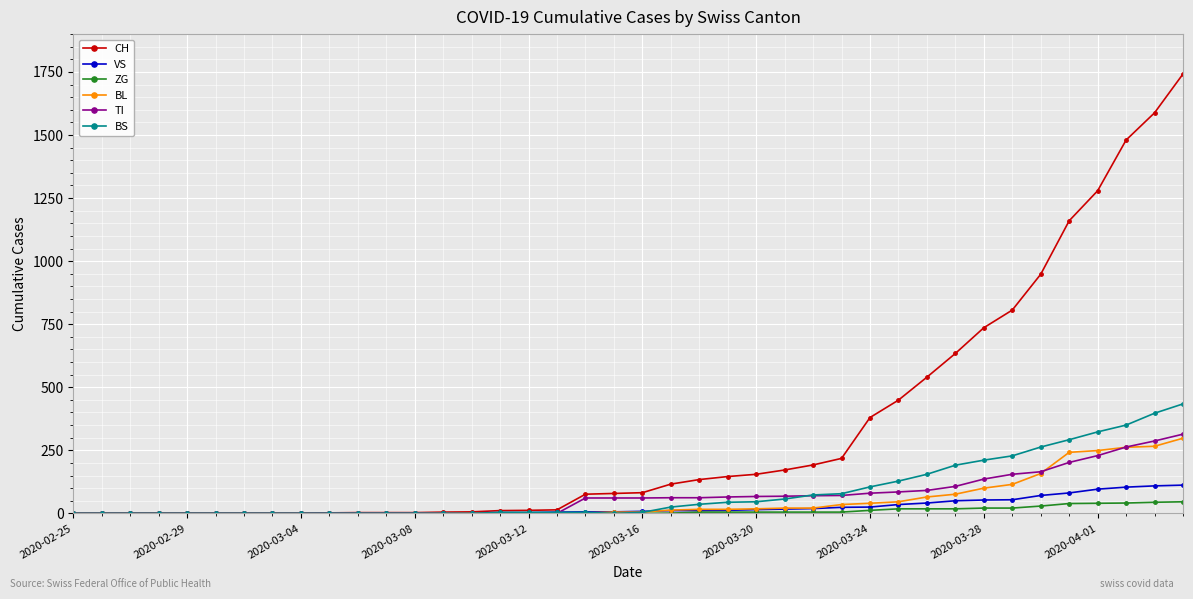

Which series has the largest range (max minus min)?

CH